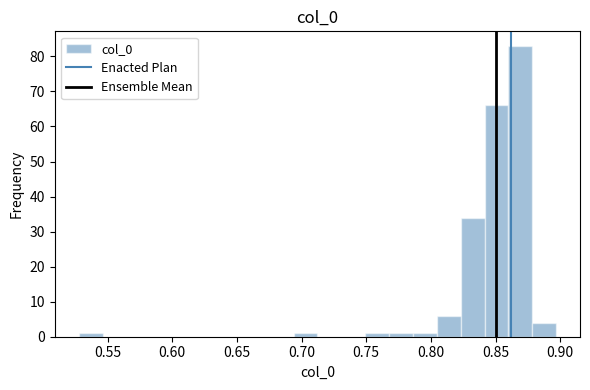

Read against the x-axis, roughly where is the centre of the tallest bar?

0.870